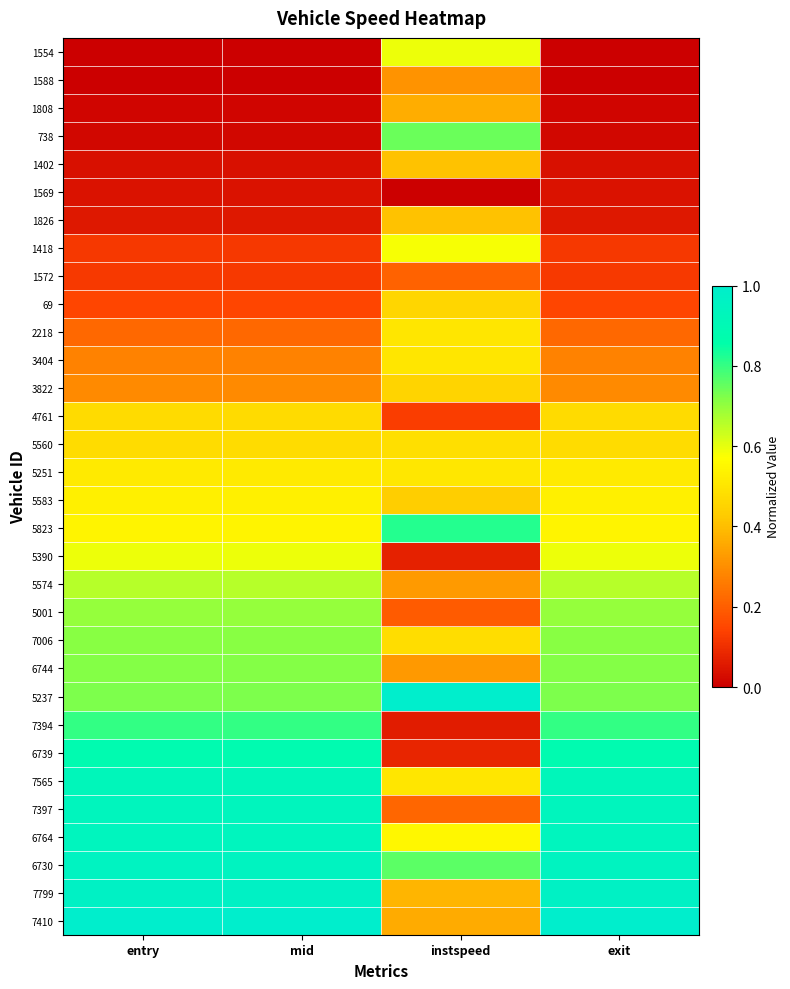

How many distinct data groups are displayed?

32